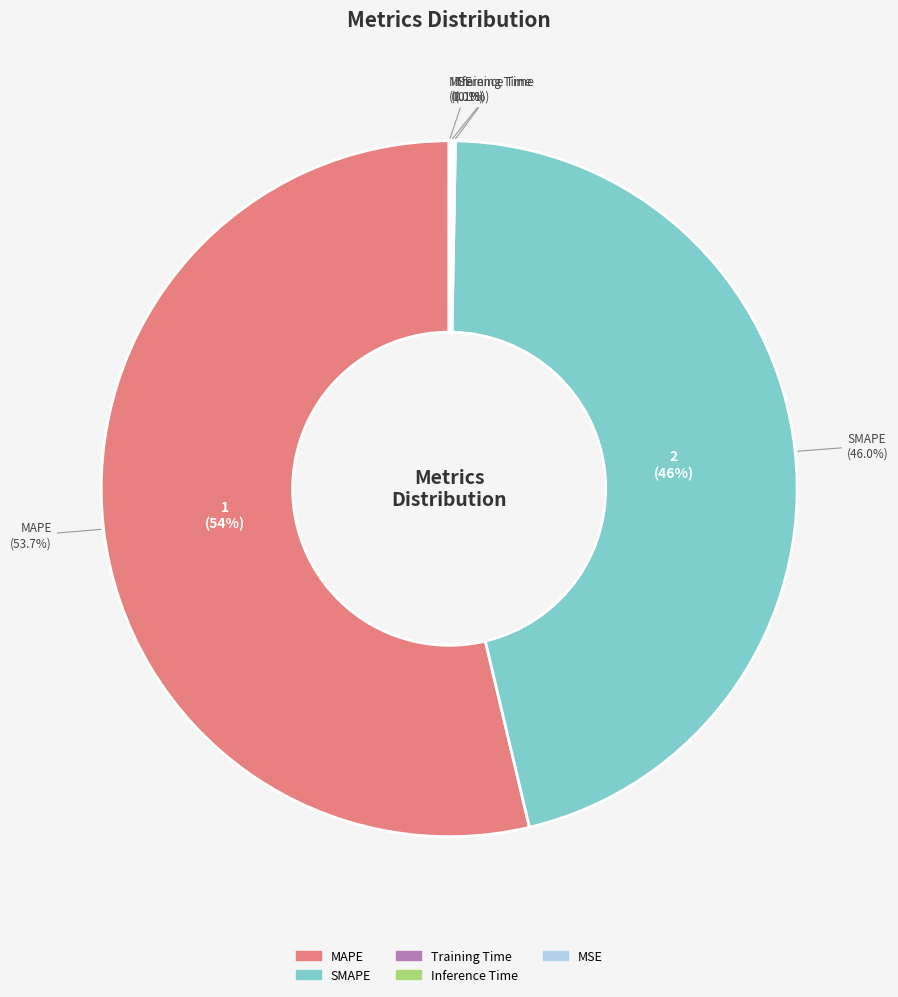

What is the change in value from Inference Time to MSE?

-0.1